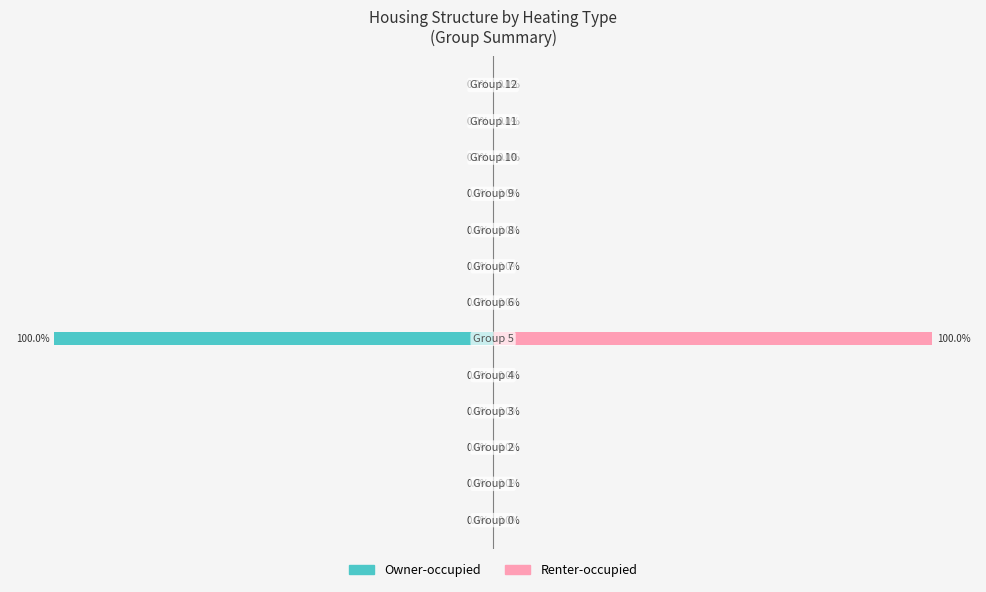

What is the sum of all Owner-occupied values?

-100